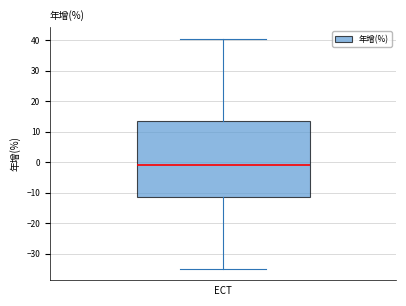

Transcribe this box plot: give where the median line is, the range the box spans, and where the two whiskers end, as read against the y-axis. The values are not printed on the chart, so give them approximately, as read against the axis.

median -1, box -11 to 14, whiskers -35 to 41